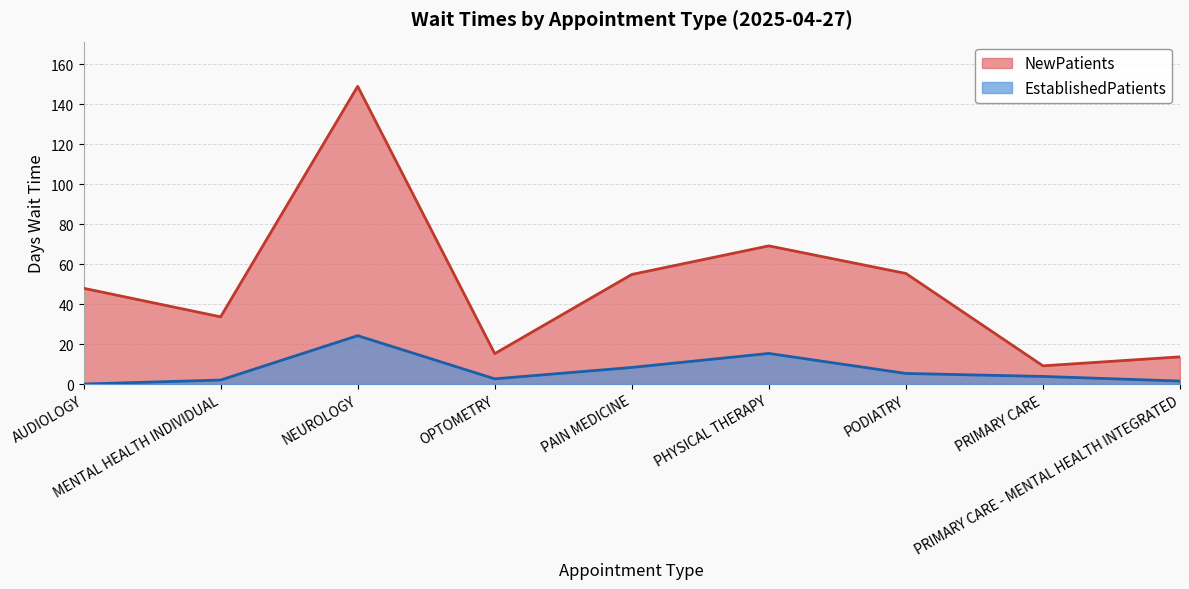

Which has a higher value, PAIN MEDICINE or MENTAL HEALTH INDIVIDUAL?

PAIN MEDICINE